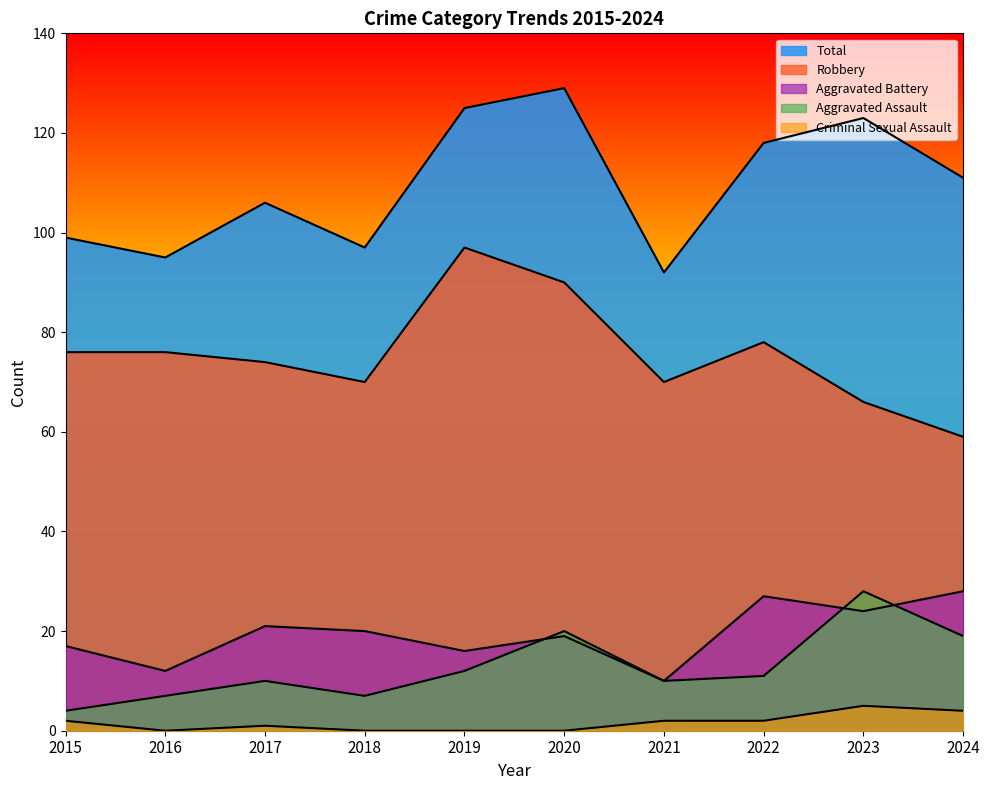

What is the value of the Criminal Sexual Assault point at the 10th from the left?

4